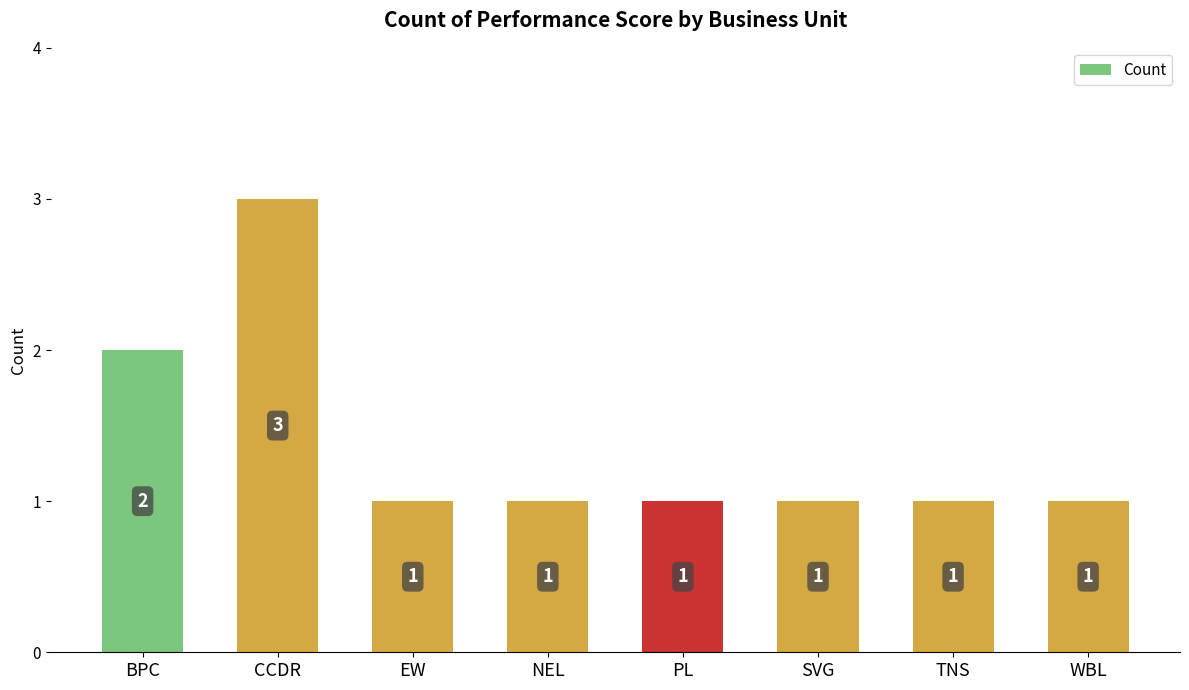

Reading right to left, transcribe all the data shown in this chart.

1	1	1	1	1	1	3	2